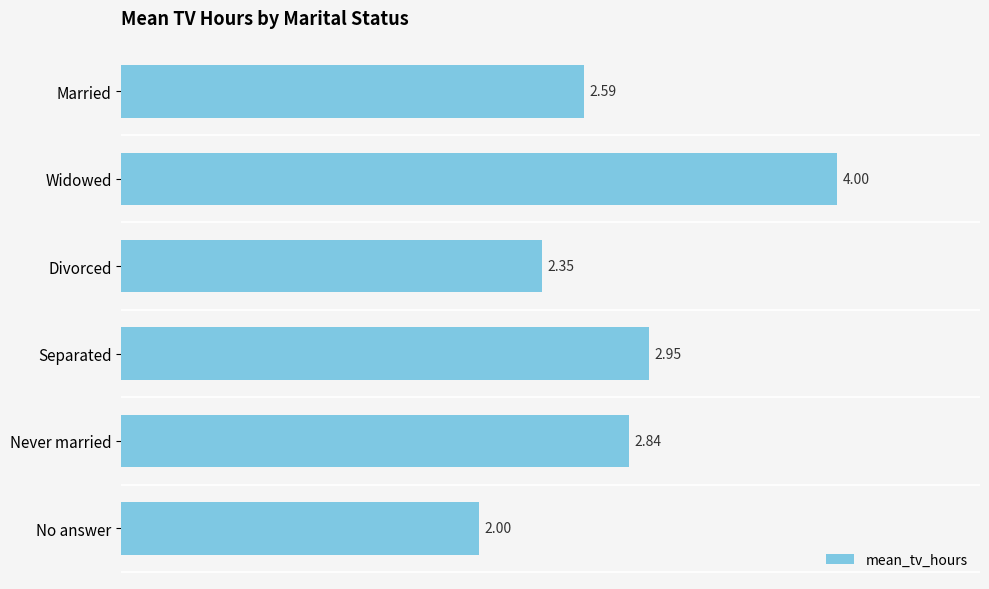

What is the change in value from Separated to Divorced?

-0.6